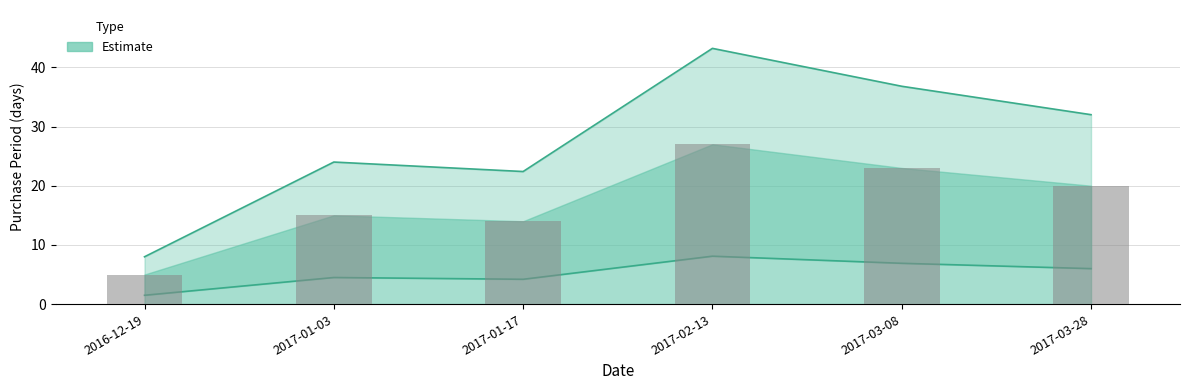

Rank the categories by value from highest to lowest.

2017-02-13, 2017-03-08, 2017-03-28, 2017-01-03, 2017-01-17, 2016-12-19